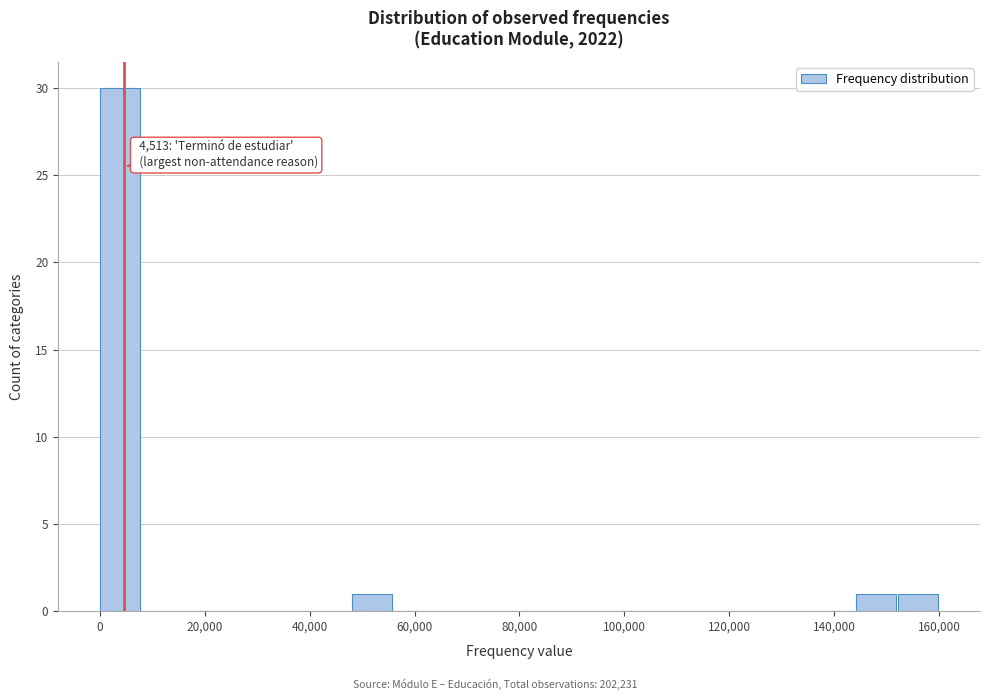

Over which range of the x-axis is the bar tallest?

0 to 8000